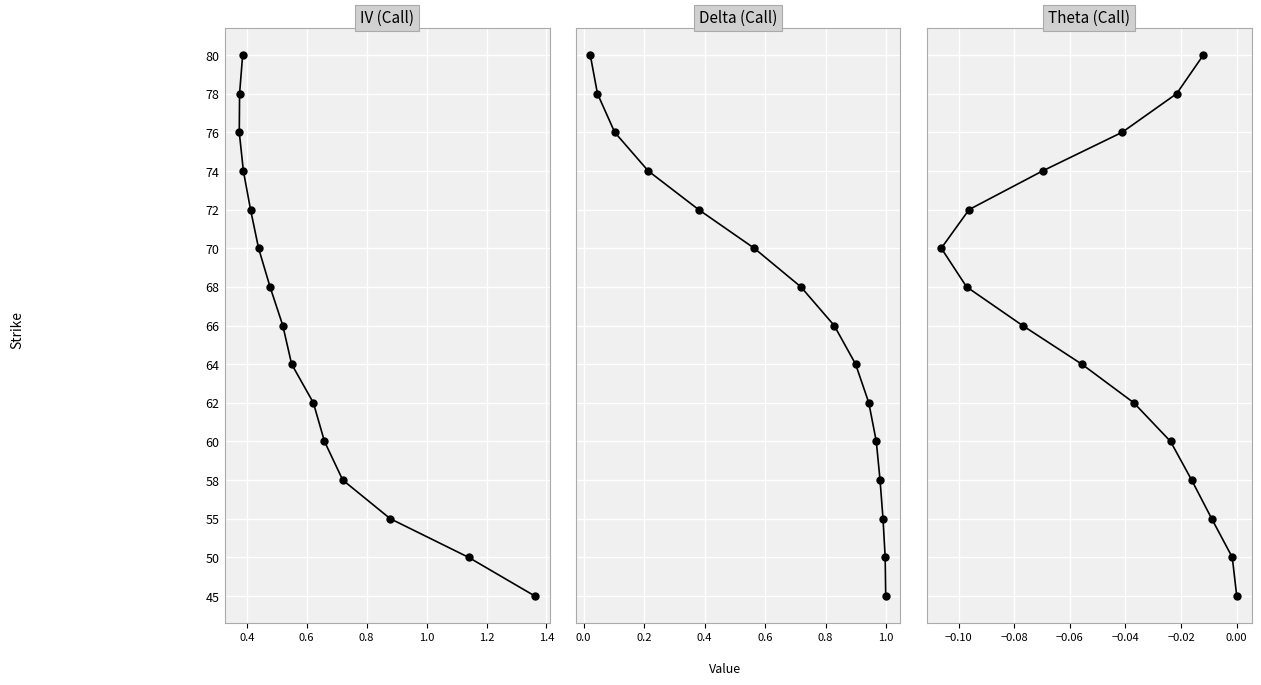

How many lines are shown in the chart?

3